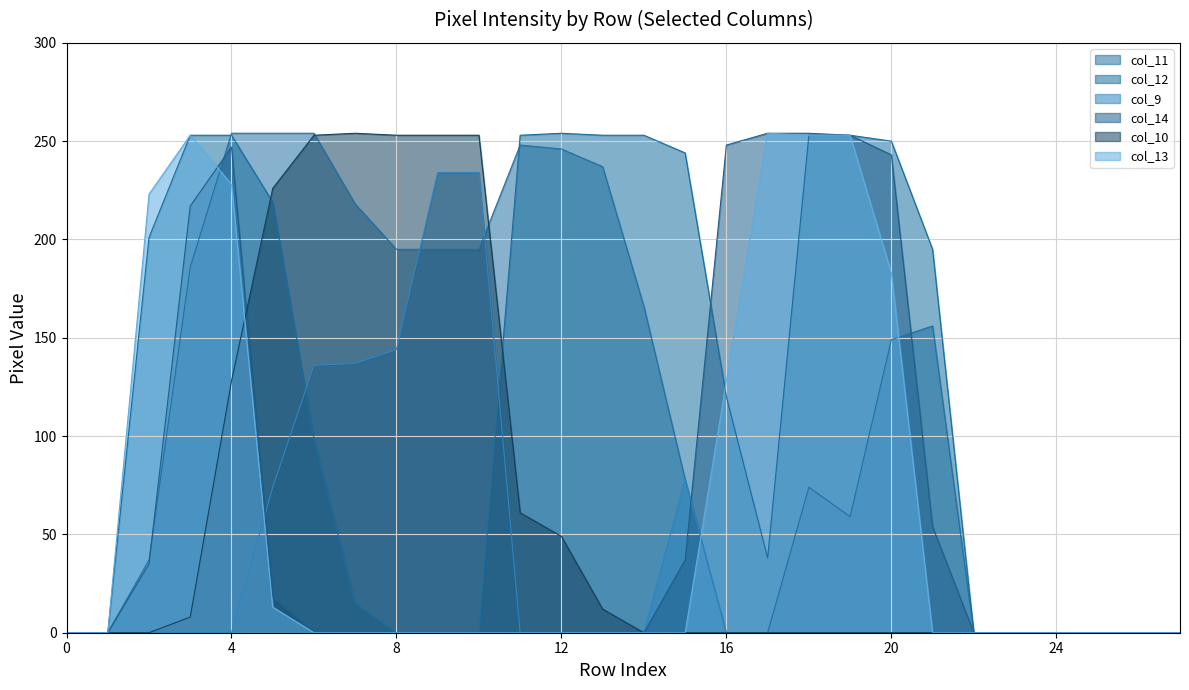

What is the maximum value shown in the chart?

254